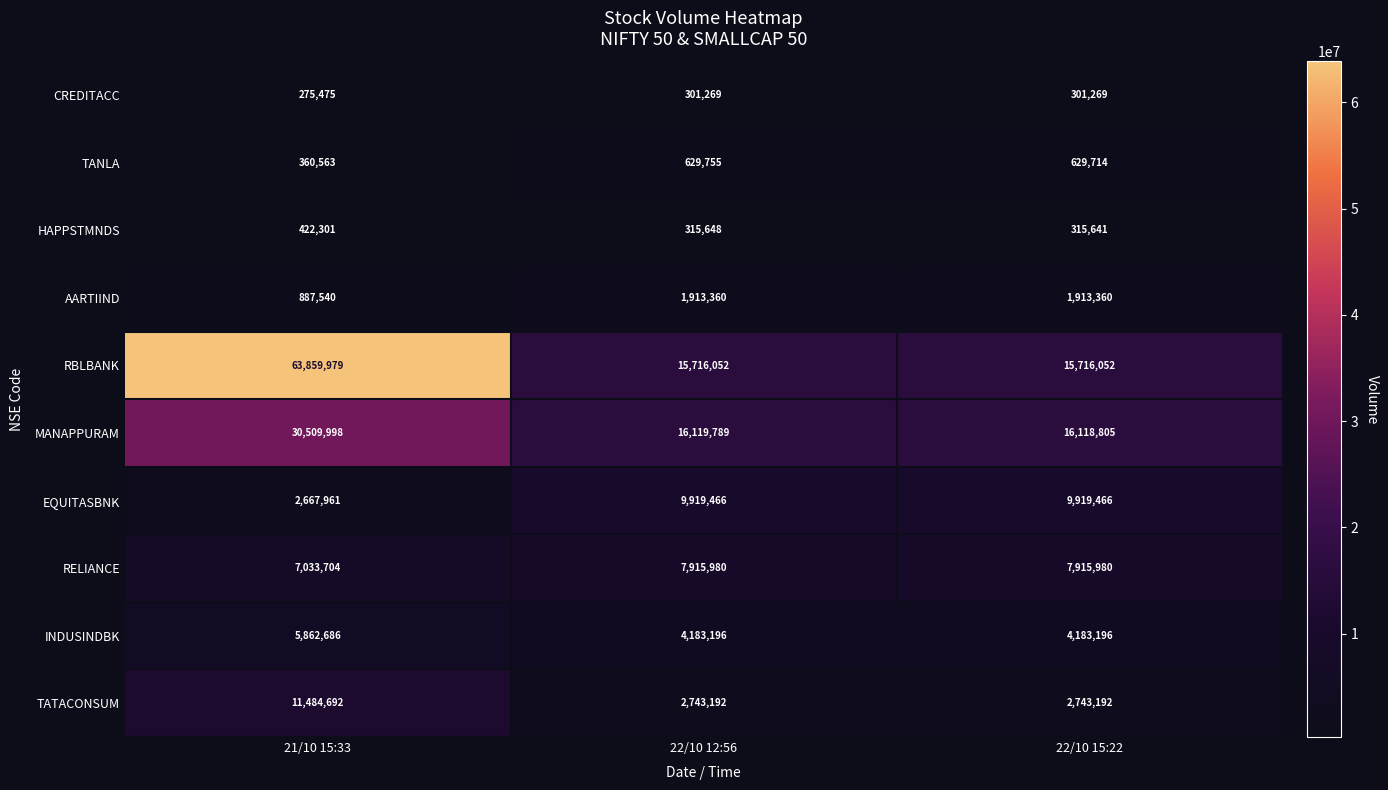

What is the sum of all MANAPPURAM values?

62748592